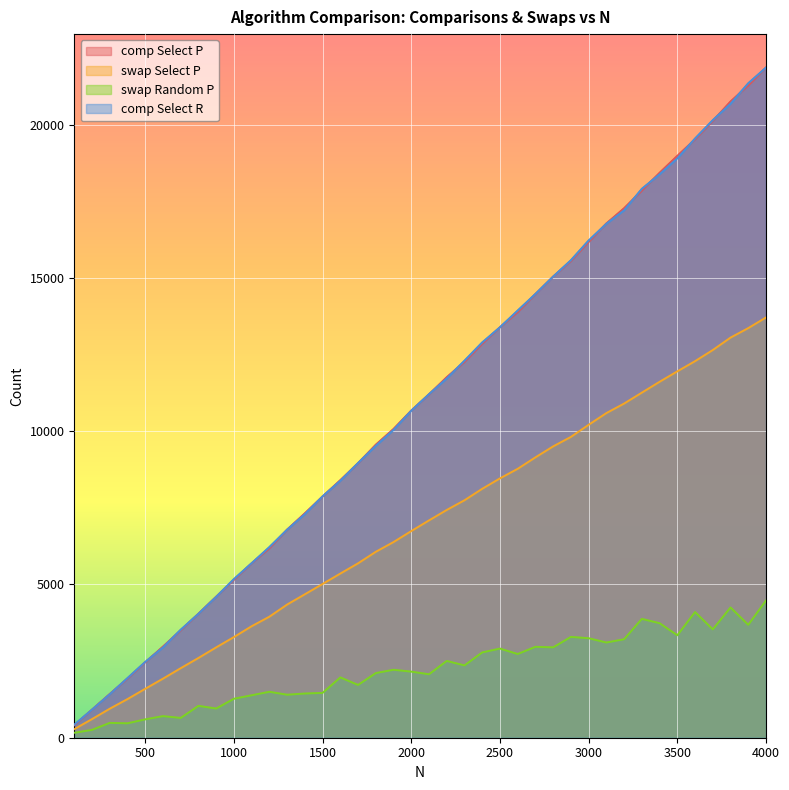

How many data points in swap Select P are less than 7089?

20